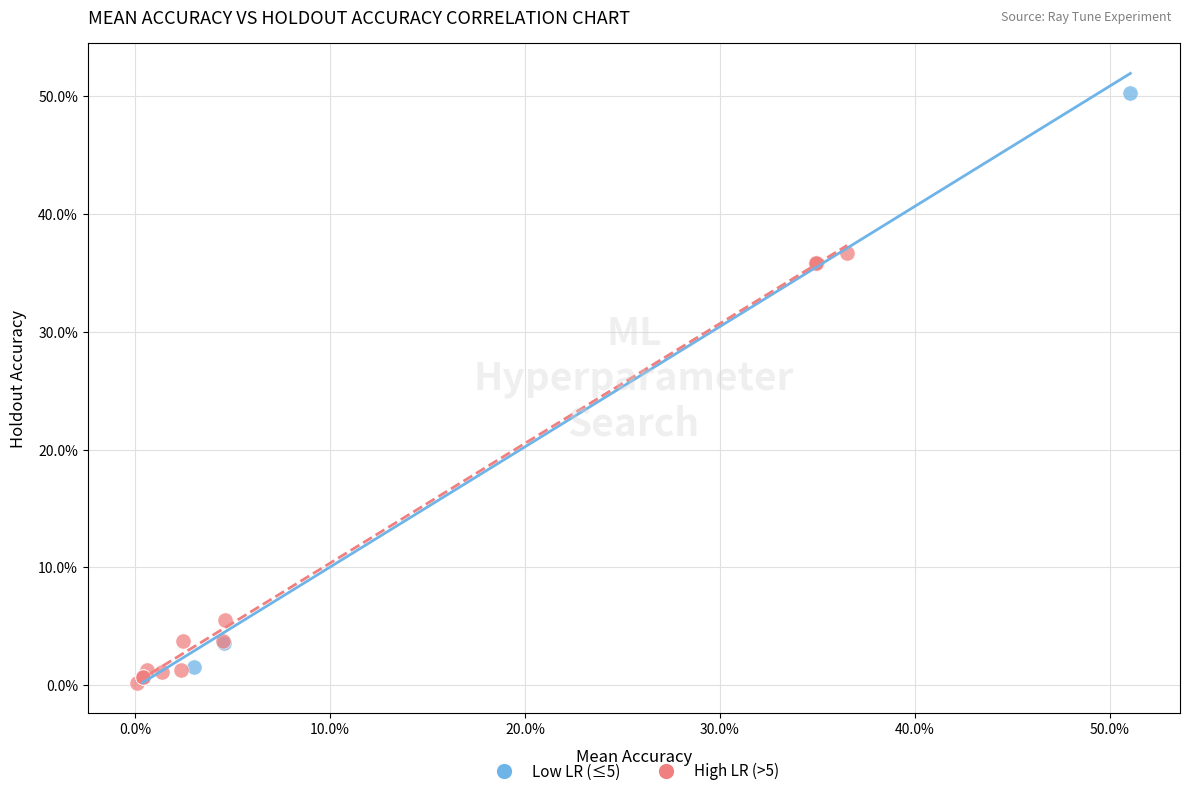

Which series reaches the maximum Y coordinate?

Low LR (≤5)